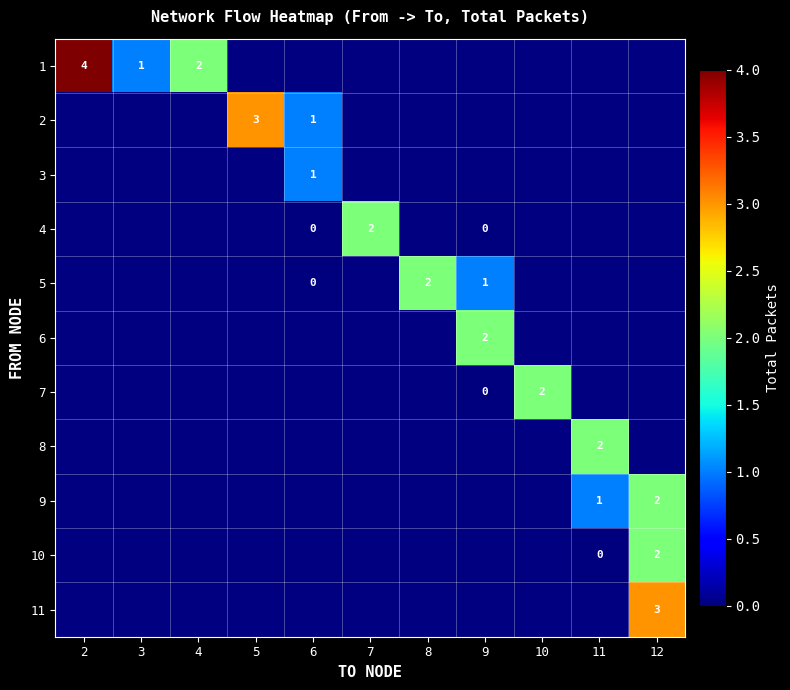

How many series are shown in this chart?

11